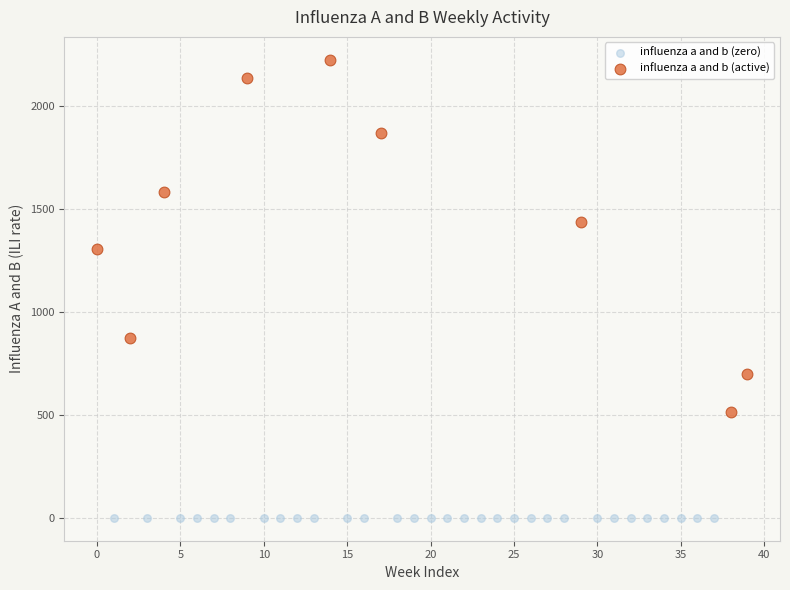

Which series reaches the maximum Y coordinate?

influenza a and b (active)